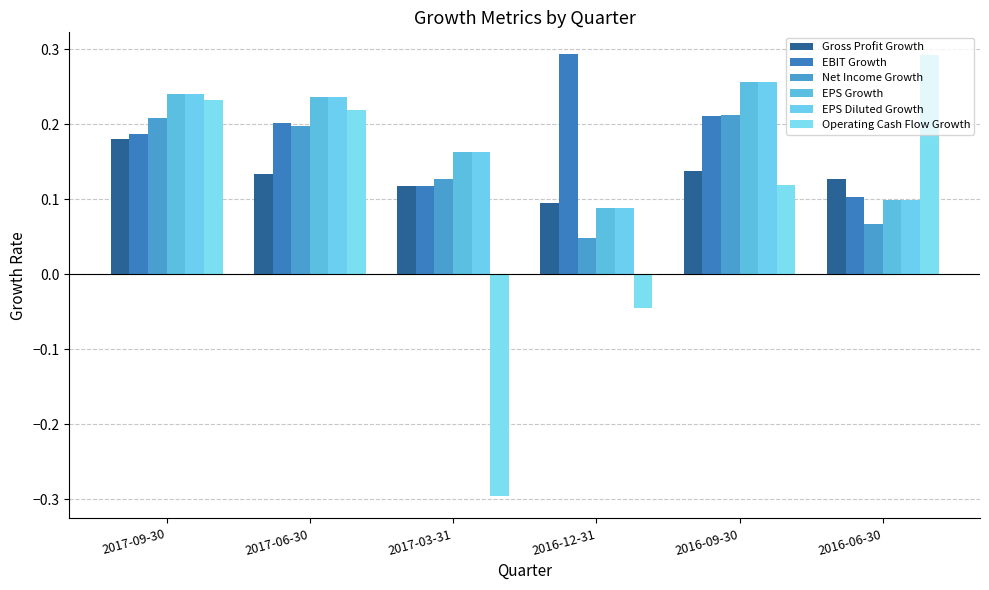

Rank the categories by EPS Growth value from highest to lowest.

2016-09-30, 2017-09-30, 2017-06-30, 2017-03-31, 2016-06-30, 2016-12-31